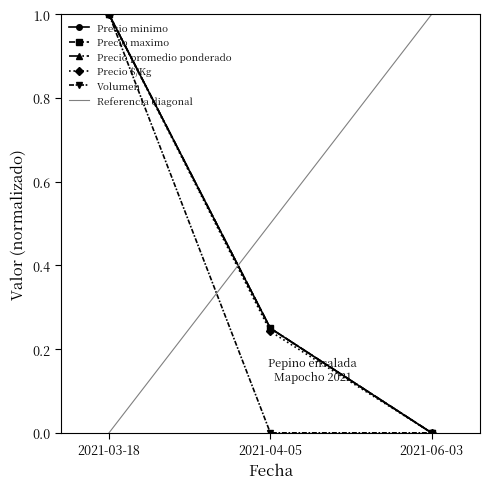

Reading left to right, what are all the values shown in this chart?

Precio minimo: 1.0	0.2	0.0
Precio maximo: 1.0	0.2	0.0
Precio promedio ponderado: 1.0	0.2	0.0
Precio $/Kg: 1.0	0.2	0.0
Volumen: 1.0	0.0	0.0